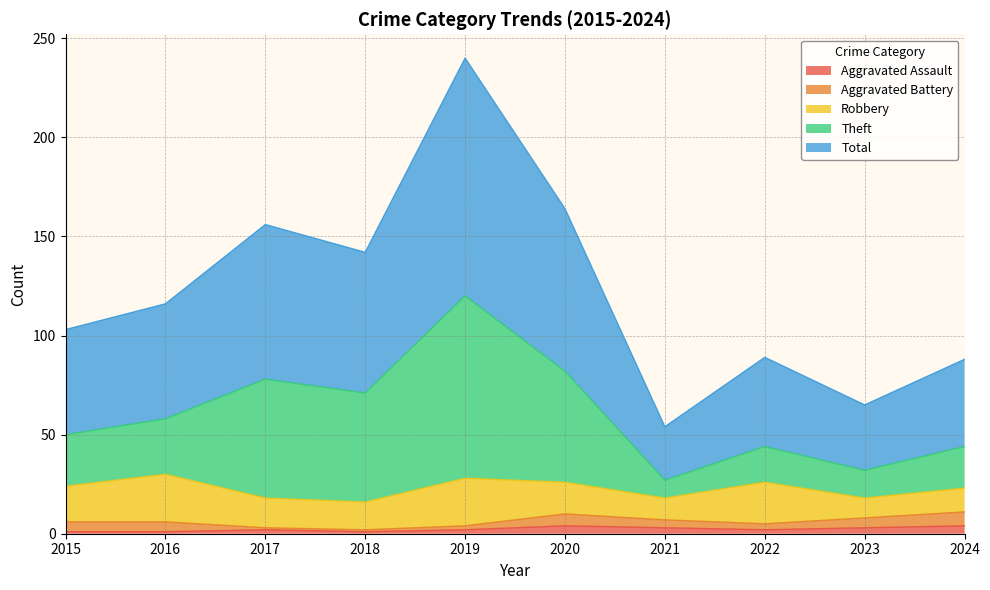

The Aggravated Assault series shows 1 at 2018. True or false?

True